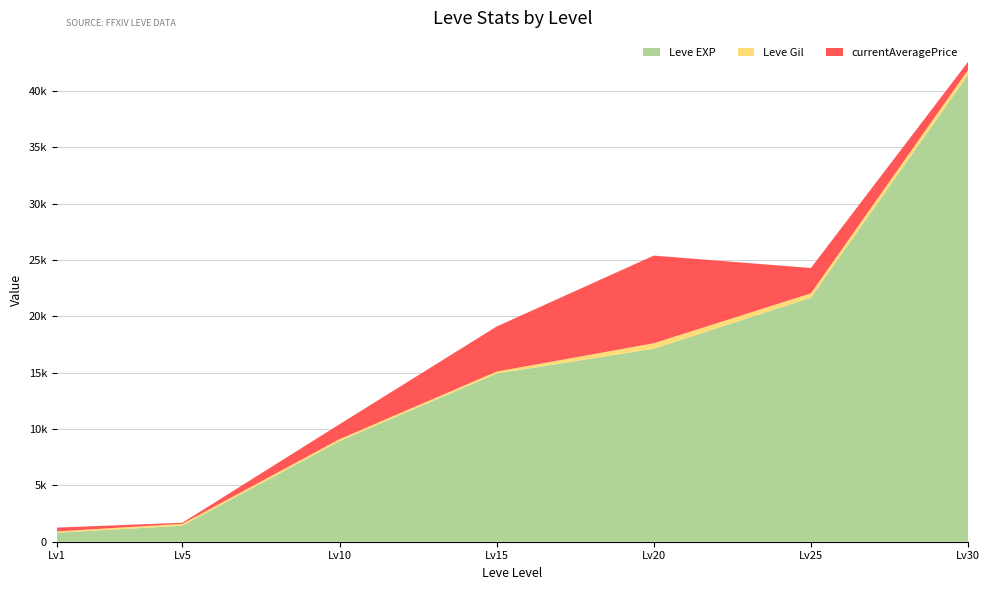

Reading right to left, extract all data points from this chart.

Leve EXP: 41410.0	21650.0	17120.0	14920.0	8930.0	1420.0	800.0
Leve Gil: 440.0	379.0	485.0	172.0	169.0	169.0	113.0
currentAveragePrice: 711.8	2250.0	7774.1	4000.0	1322.1	96.7	340.0